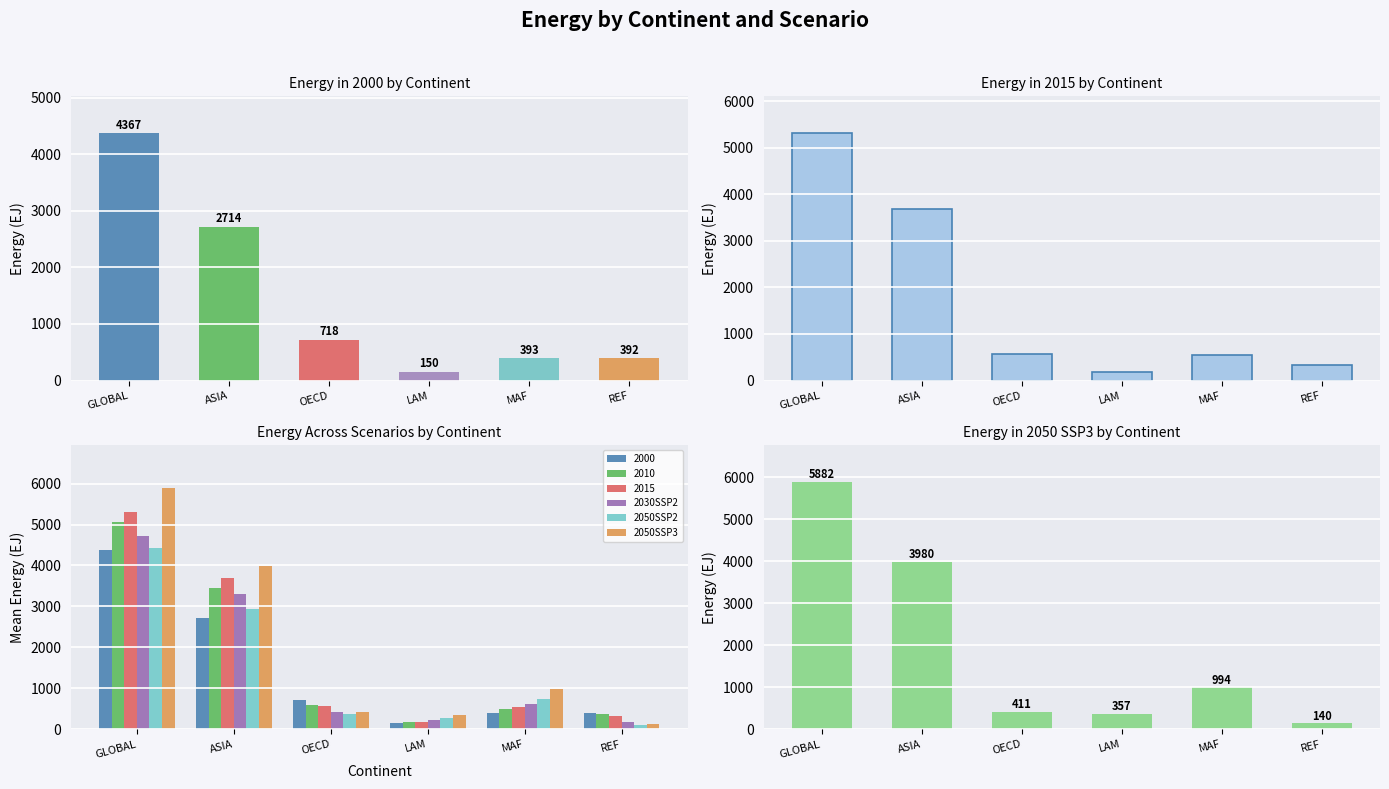

How many data points in 2030SSP2 are above 617?

3